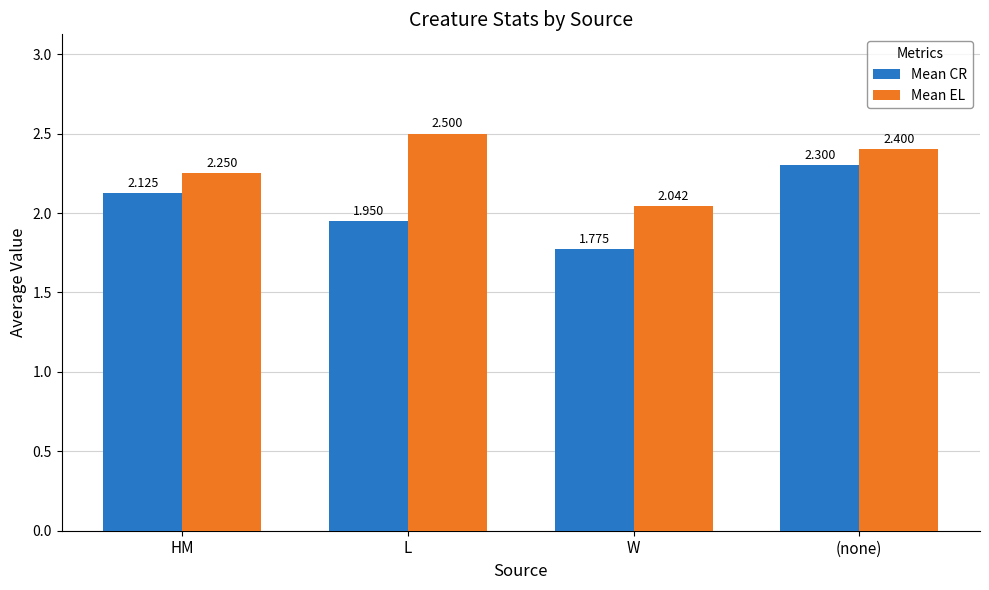

At which category is the sum across all series the highest?

(none)